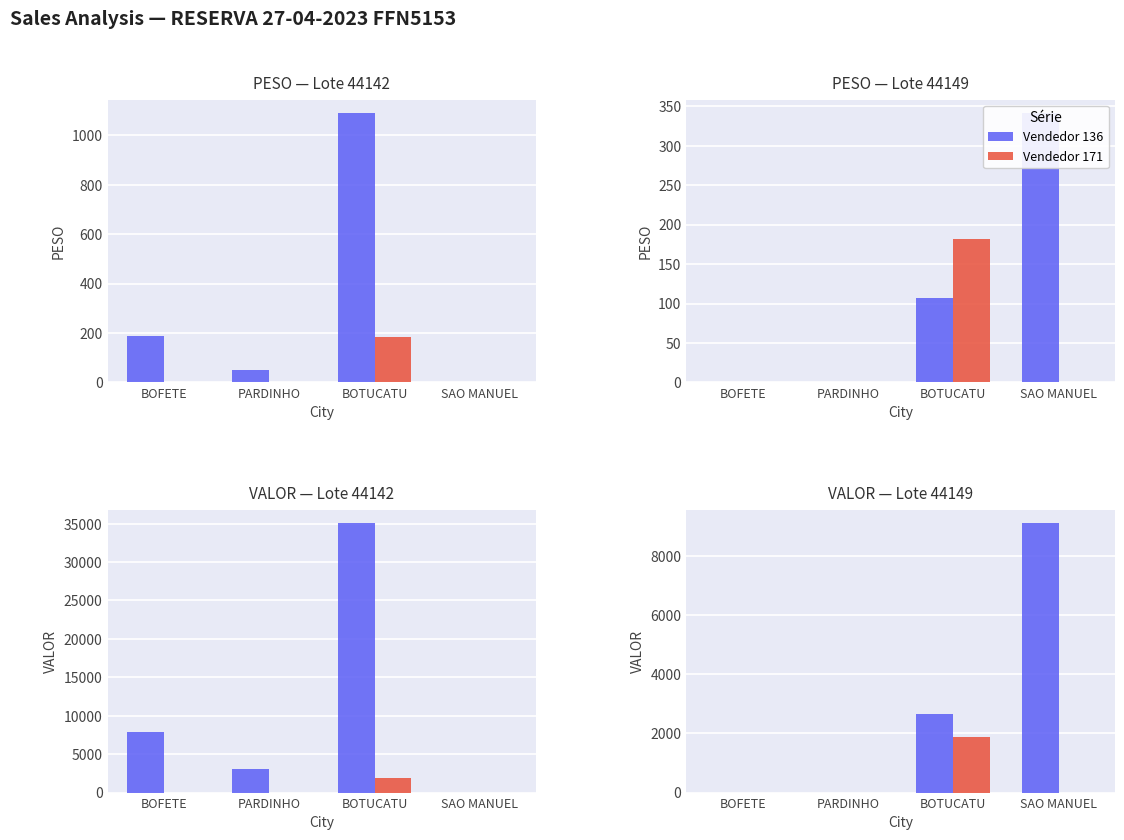

Between PARDINHO and SAO MANUEL, which is larger?

SAO MANUEL